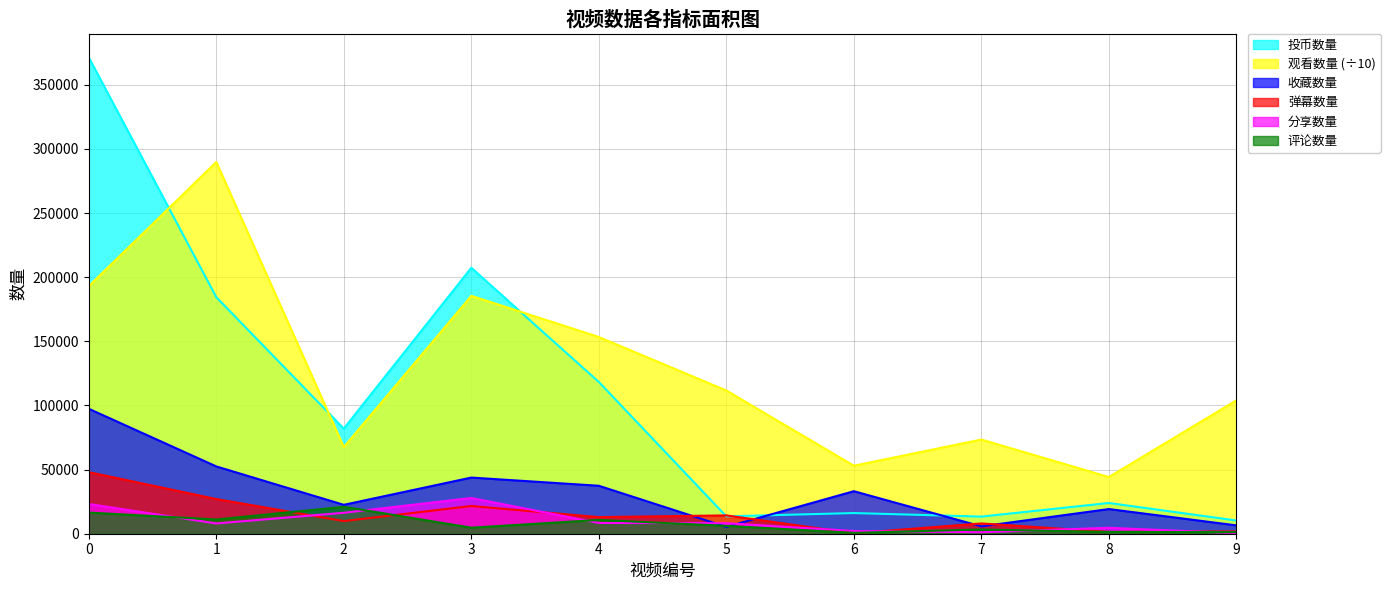

What is the difference between the highest and lowest values at 0?

354836.0